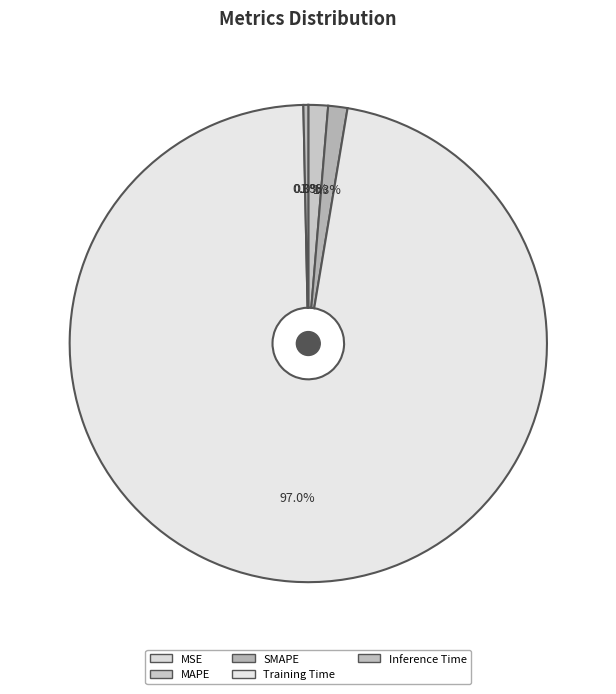

What is the largest slice in the pie chart?

Training Time